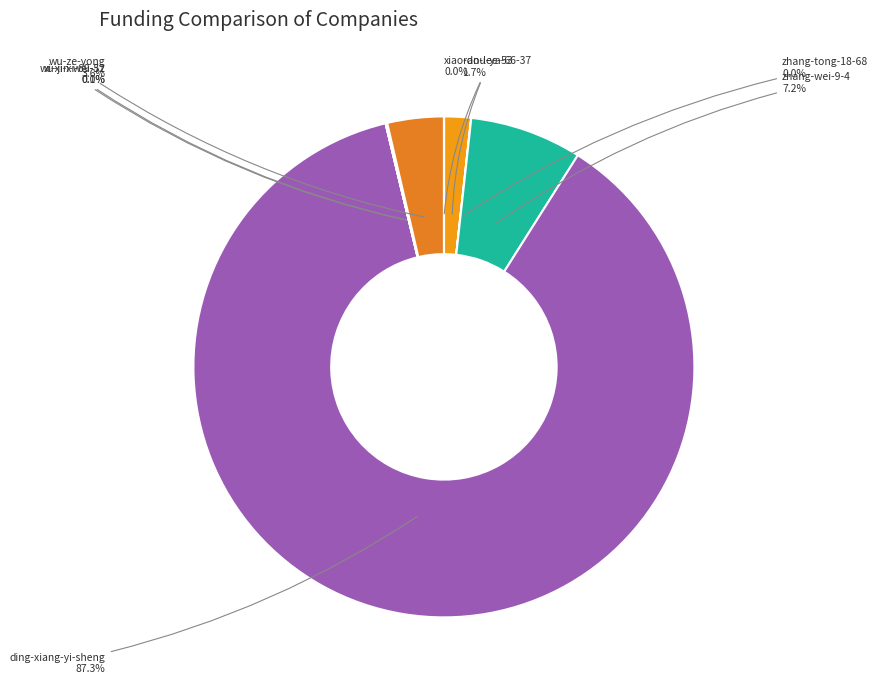

Which category has the biggest portion of the pie?

ding-xiang-yi-sheng